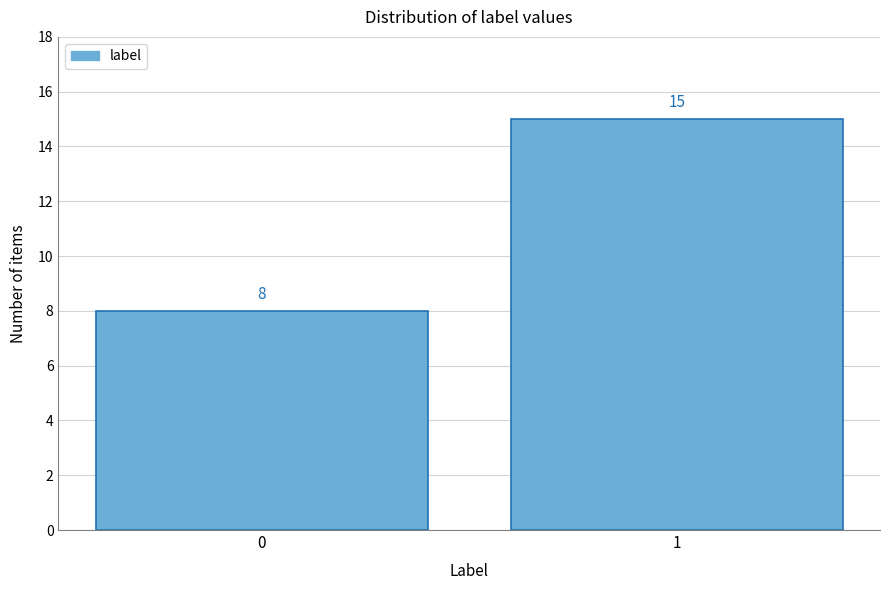

Reading right to left, extract all data points from this chart.

15	8